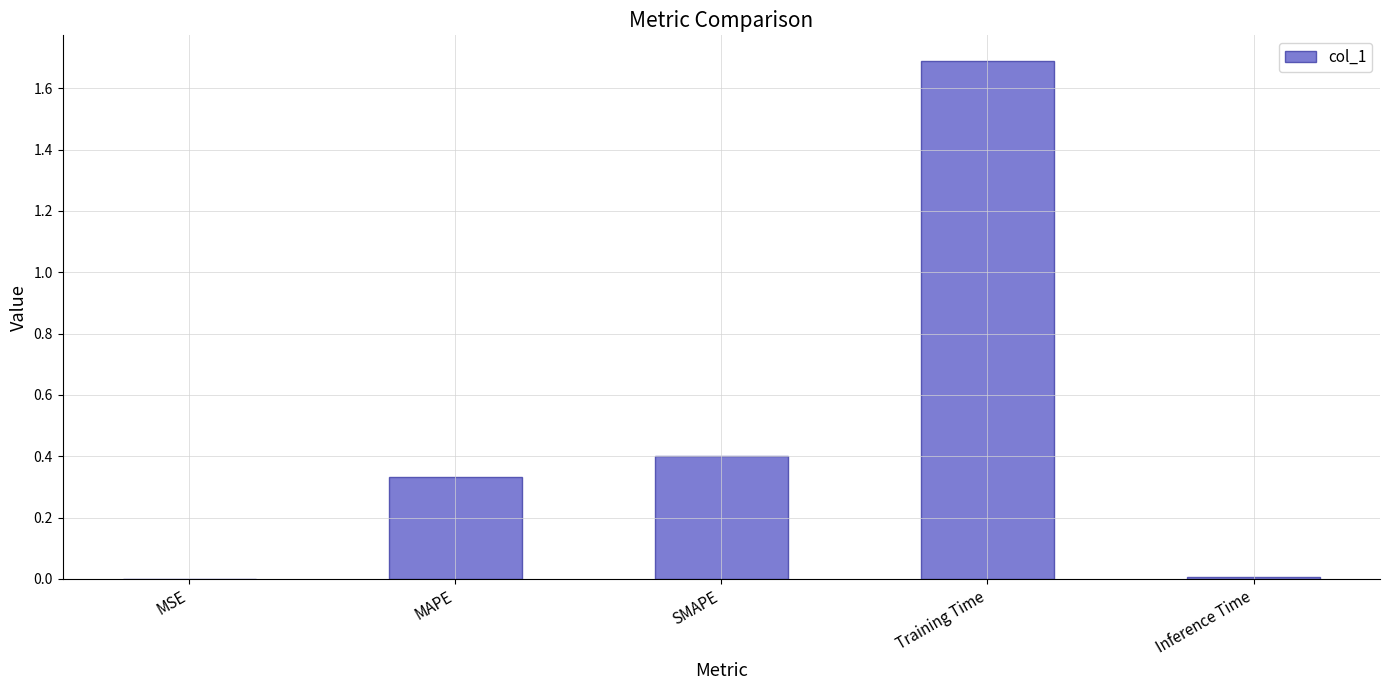

True or false: the data shows 0.4 at SMAPE.

True